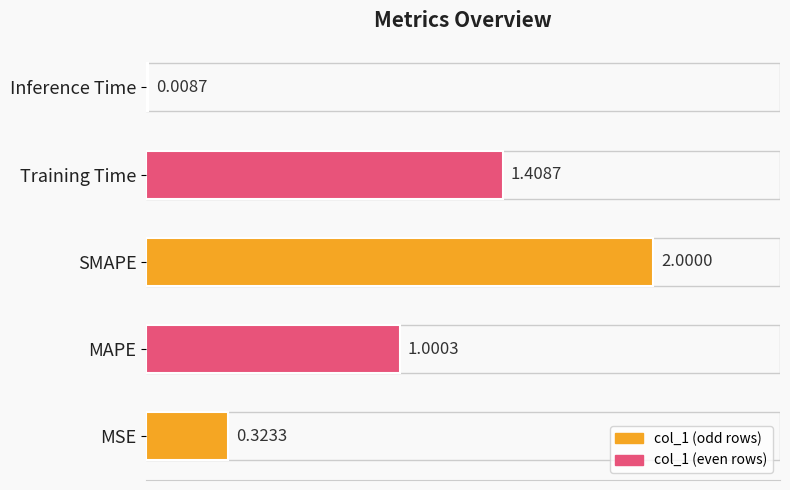

What is the sum of the values at SMAPE and MAPE?

3.0